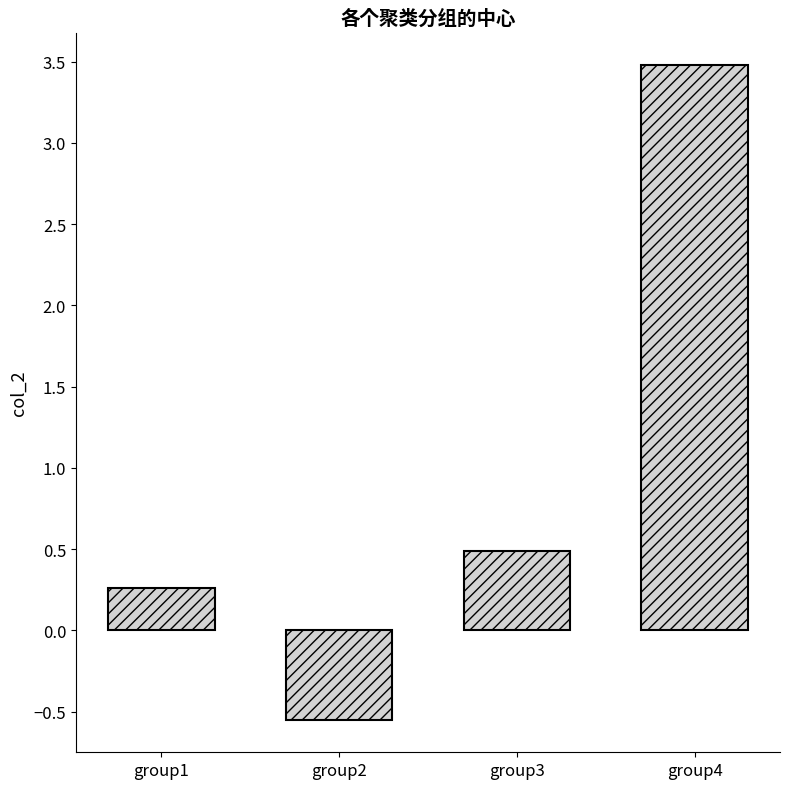

What is the difference between the second highest and second lowest values?

0.2